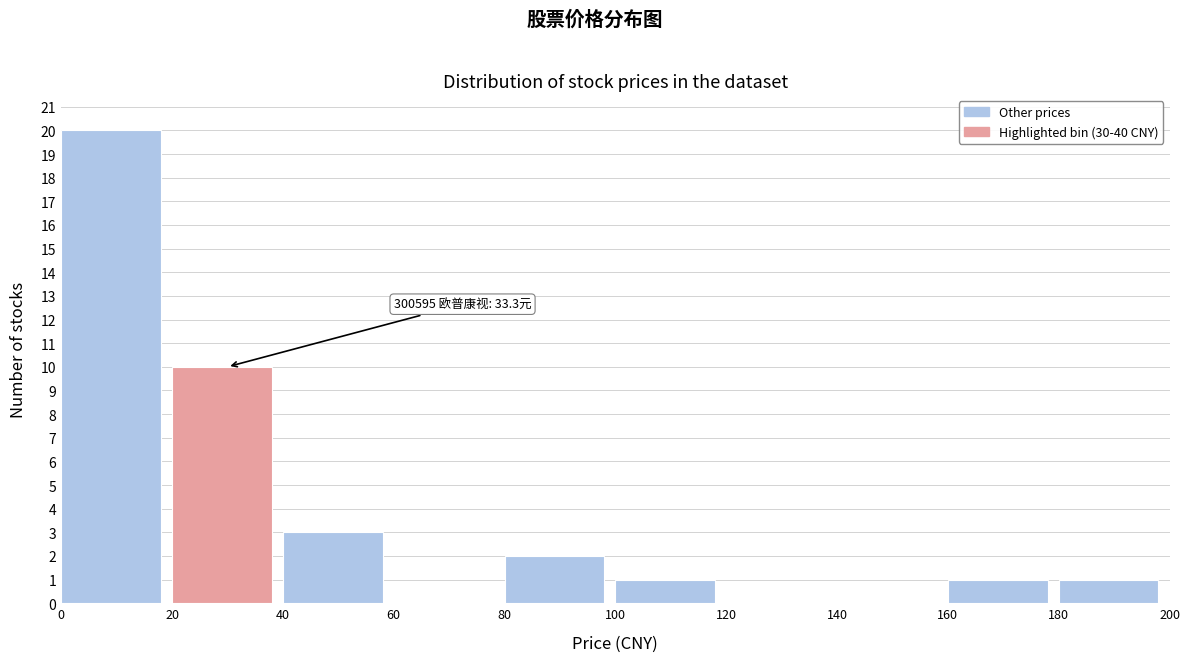

Over which range of the x-axis is the bar tallest?

0 to 20